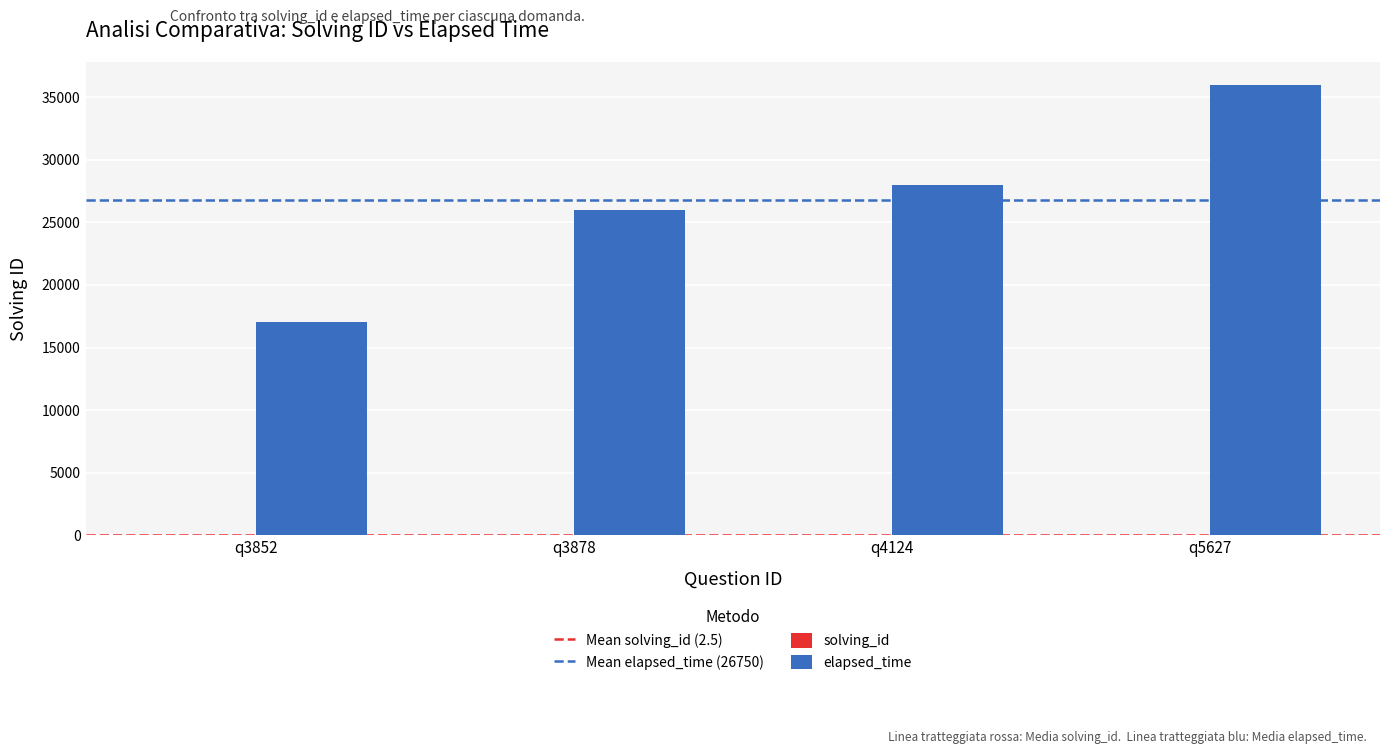

At which category does the chart reach its peak across all series?

q5627